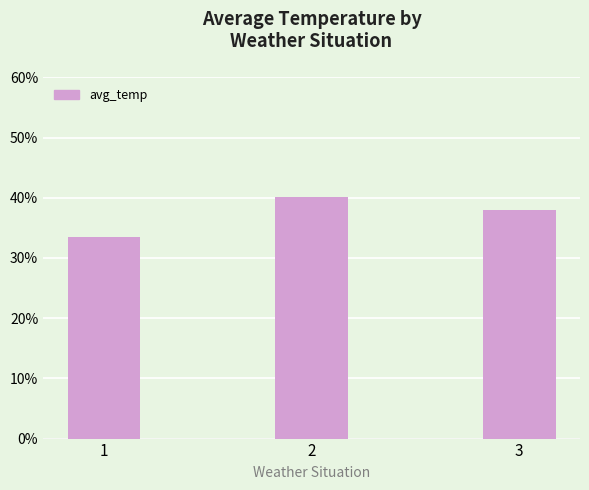

Are the bars horizontal?

No